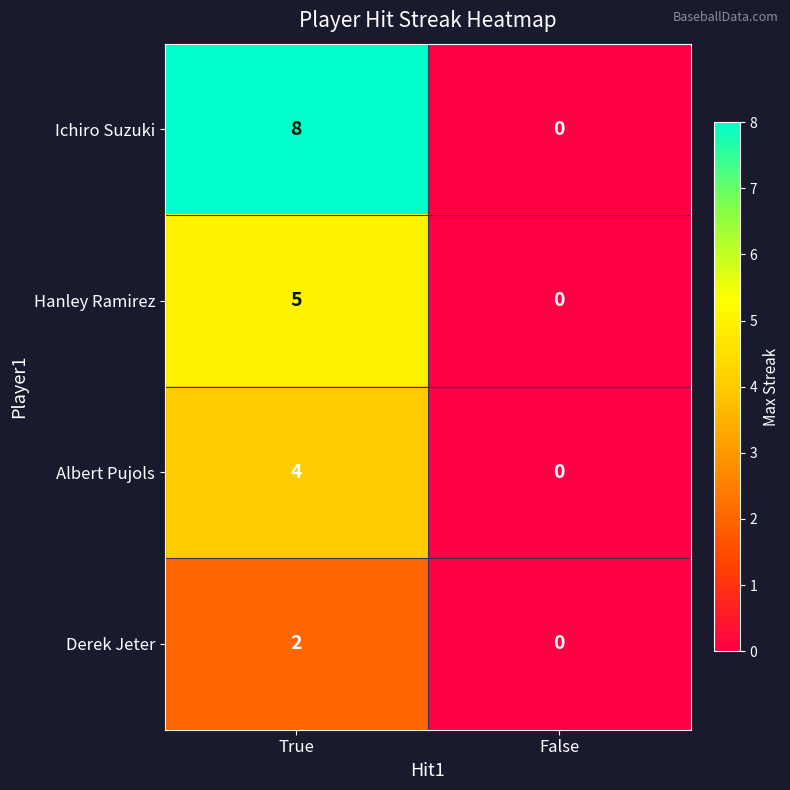

Reading left to right, extract all data points from this chart.

Ichiro Suzuki: True=8	False=0
Hanley Ramirez: True=5	False=0
Albert Pujols: True=4	False=0
Derek Jeter: True=2	False=0